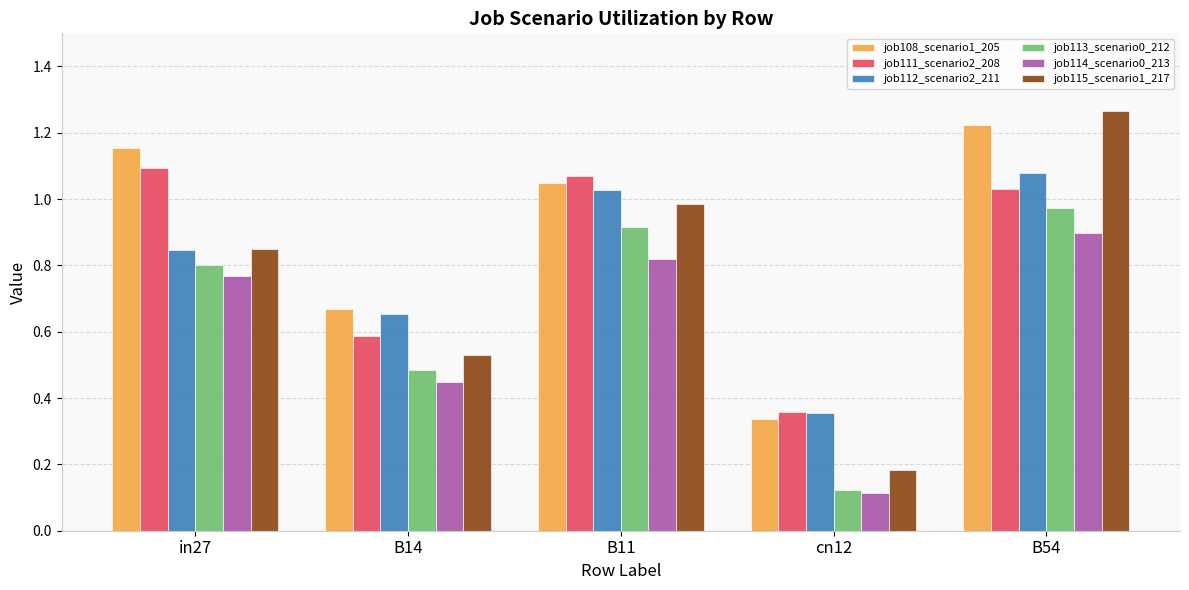

Where is job115_scenario1_217 nearest to the value 0?

cn12